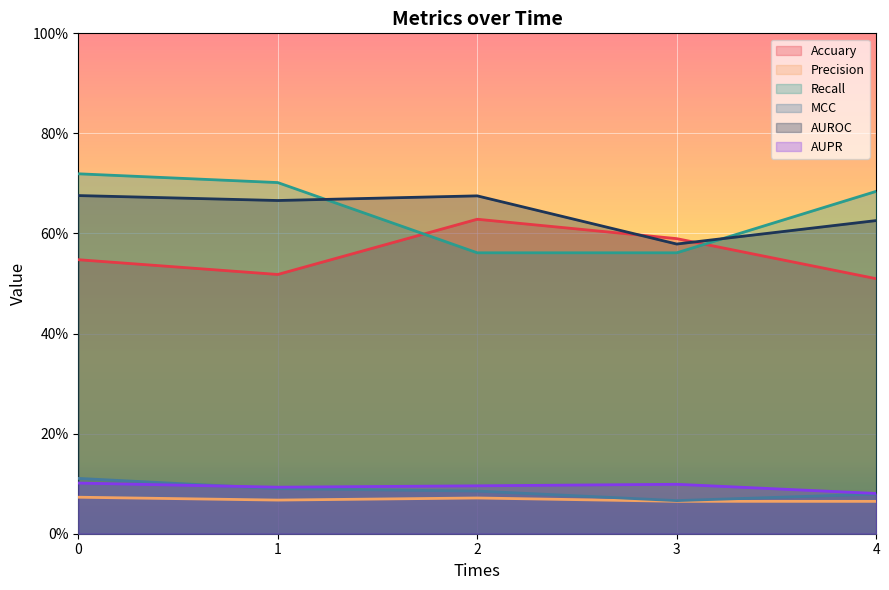

Reading left to right, extract all data points from this chart.

Accuary: 0=0.5	1=0.5	2=0.6	3=0.6	4=0.5
Precision: 0=0.1	1=0.1	2=0.1	3=0.1	4=0.1
Recall: 0=0.7	1=0.7	2=0.6	3=0.6	4=0.7
MCC: 0=0.1	1=0.1	2=0.1	3=0.1	4=0.1
AUROC: 0=0.7	1=0.7	2=0.7	3=0.6	4=0.6
AUPR: 0=0.1	1=0.1	2=0.1	3=0.1	4=0.1